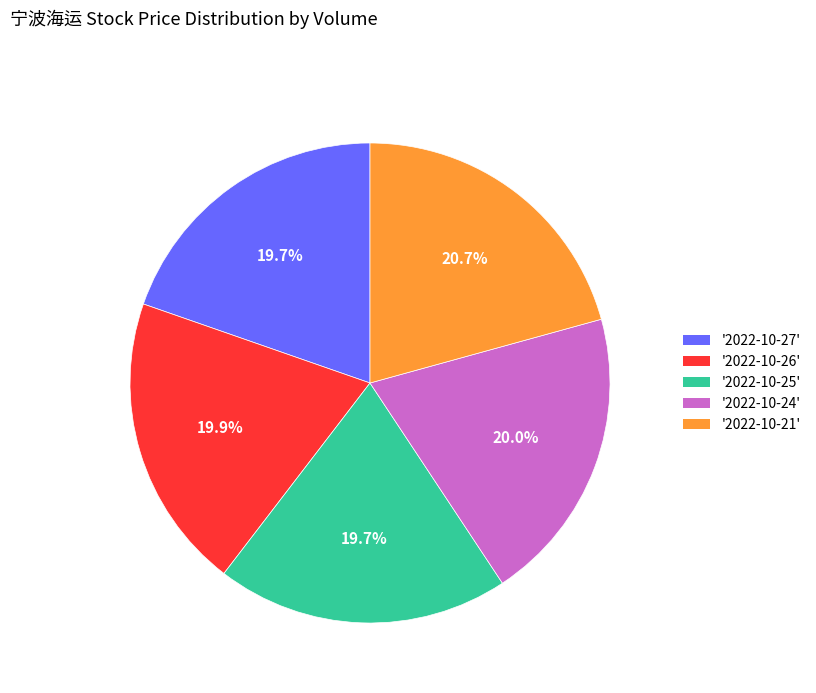

Does any single category account for the majority?

No